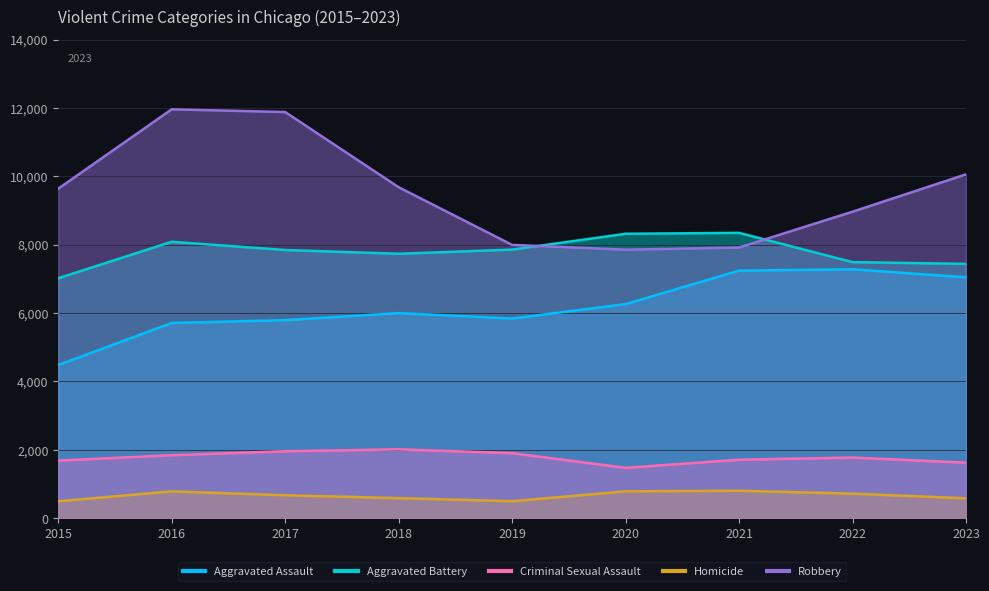

Which series changed the most between 2019 and 2023?

Robbery